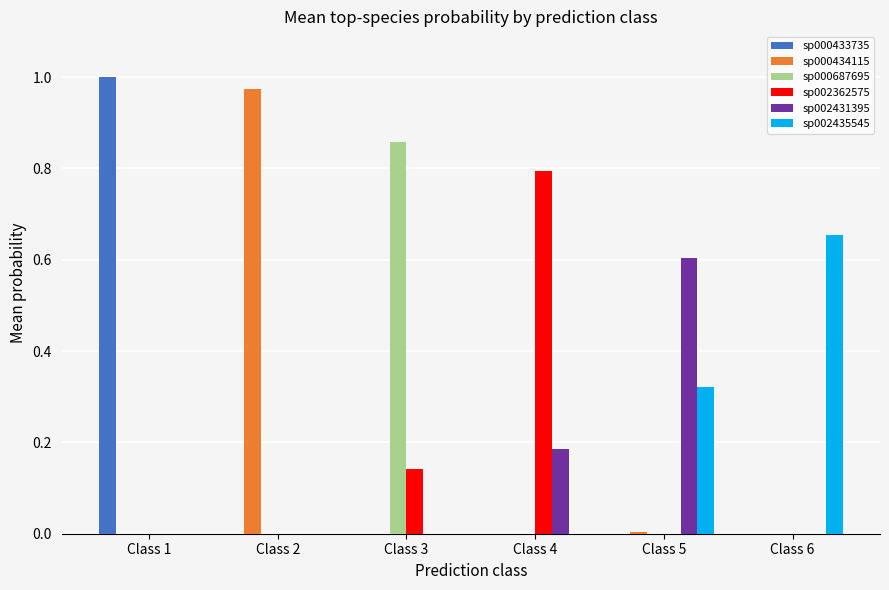

How many series are shown in this chart?

6